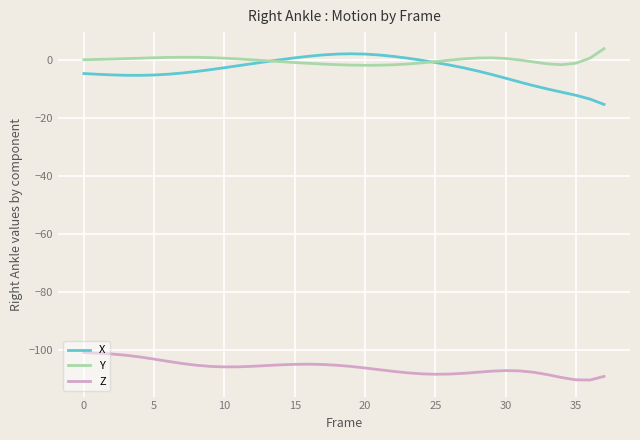

Which series has the largest range (max minus min)?

X